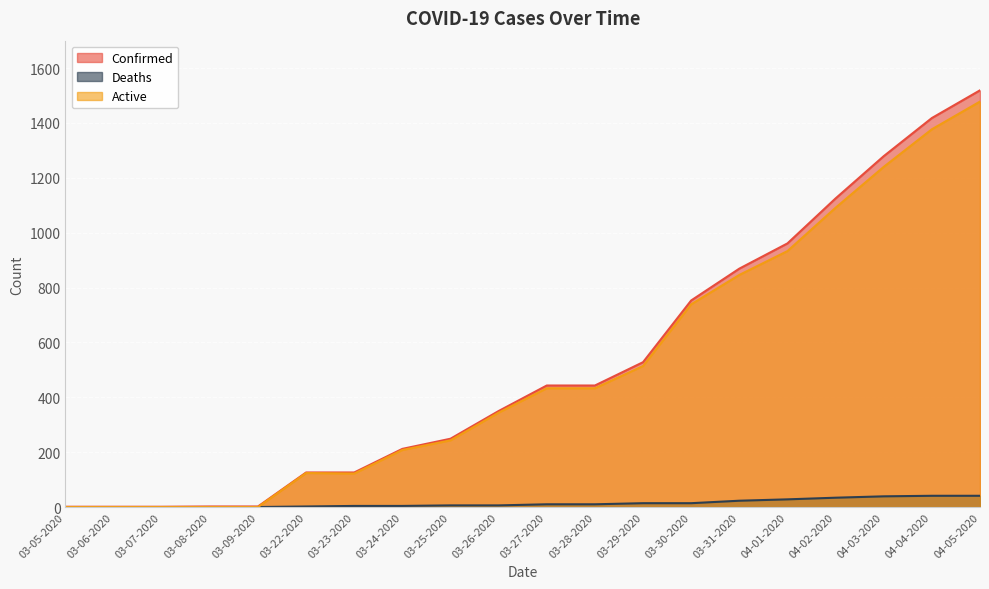

Does the chart display data point markers on the line(s)?

No